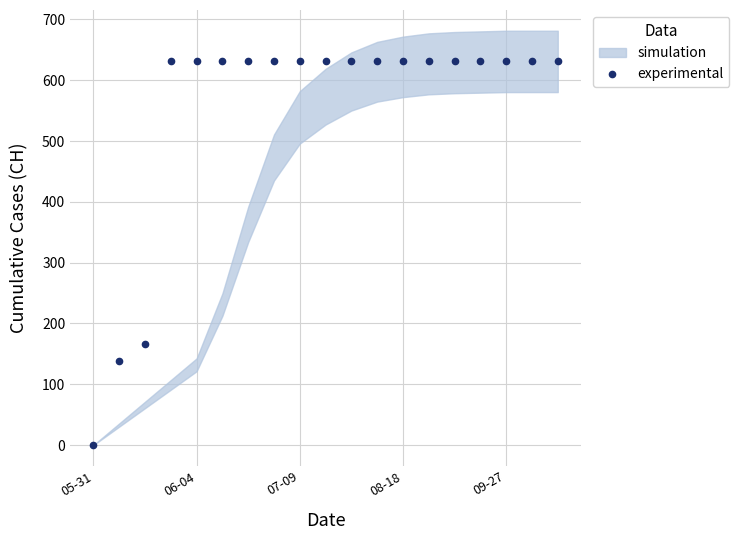

What position from the left is 05-31?

1